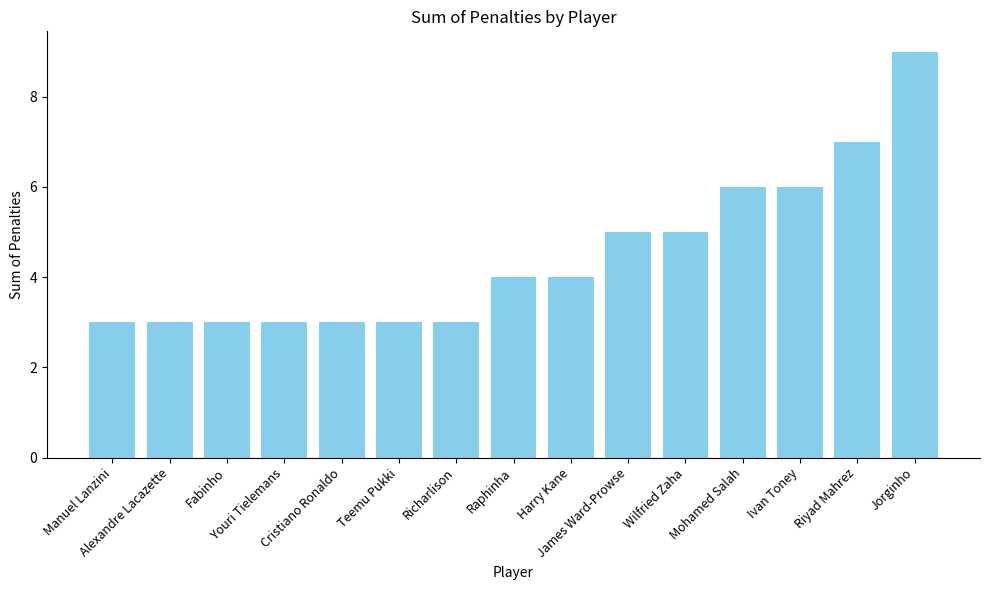

Reading left to right, list all the values displayed in this chart.

3	3	3	3	3	3	3	4	4	5	5	6	6	7	9